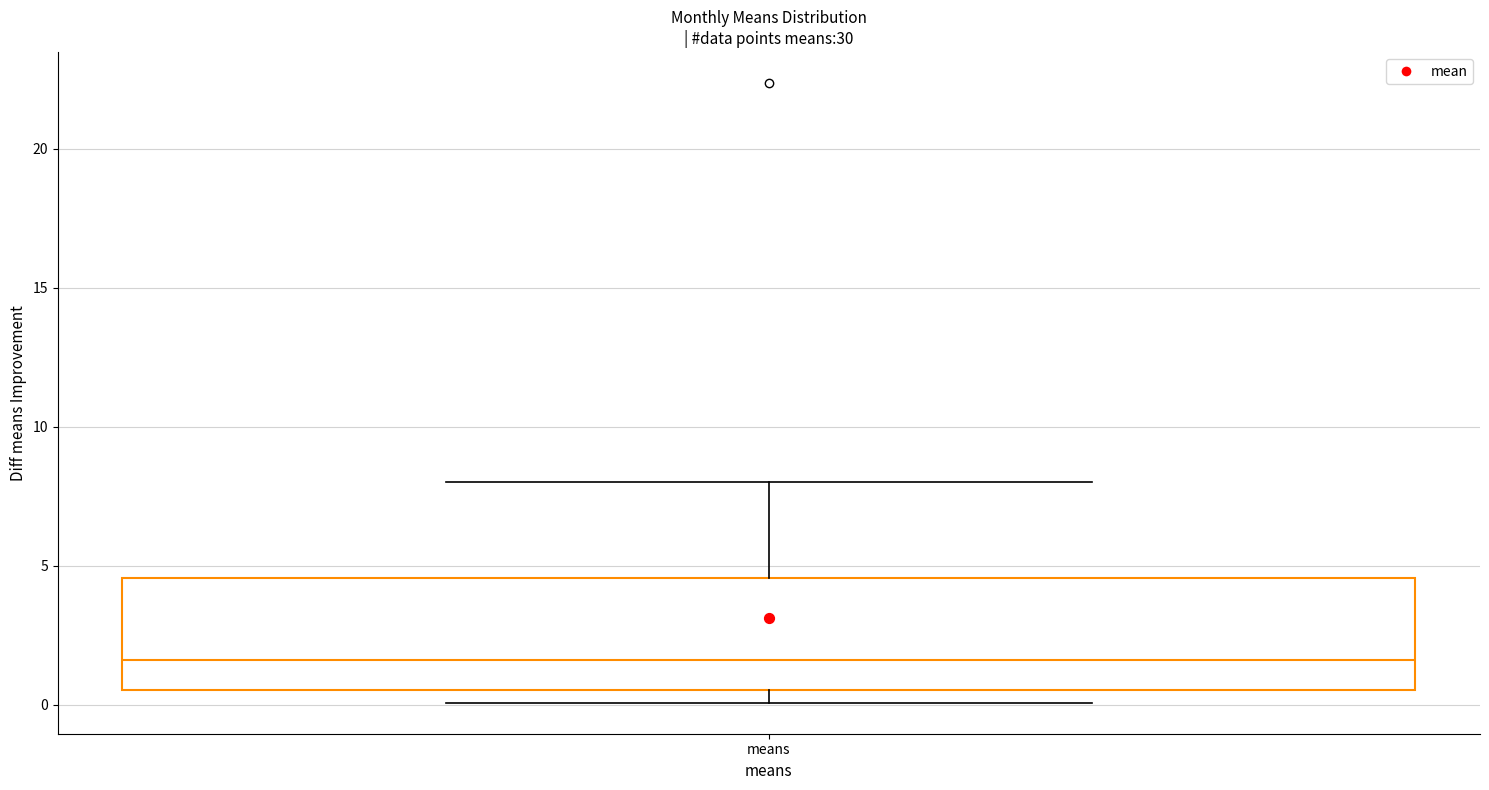

Read this box plot against the y-axis: the position of the median line, the range covered by the box, and the ends of both whiskers. The values are not printed on the chart, so give them approximately, as read against the axis.

median 1.5, box 0.5 to 4.5, whiskers 0.0 to 8.0